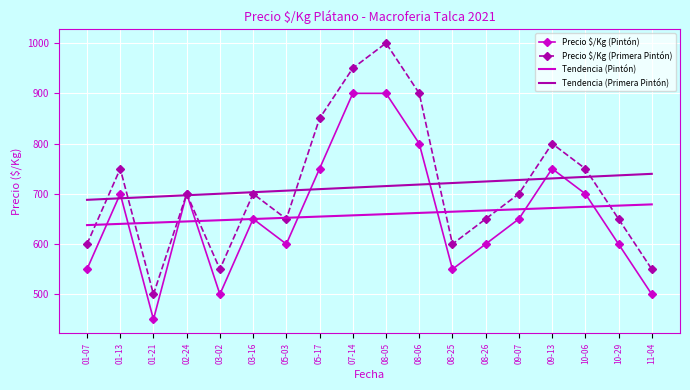

True or false: Tendencia (Primera Pintón) and Tendencia (Pintón) intersect in this chart.

False